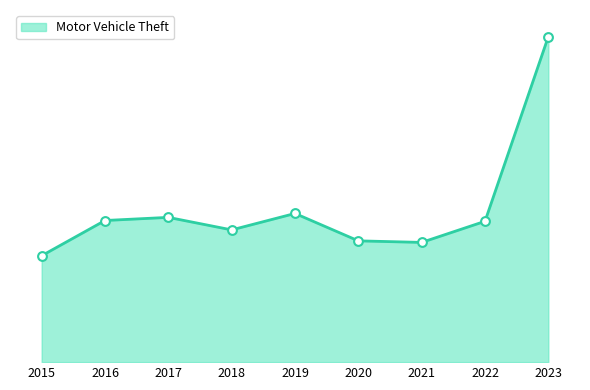

Which has a higher value, 2020 or 2019?

2019